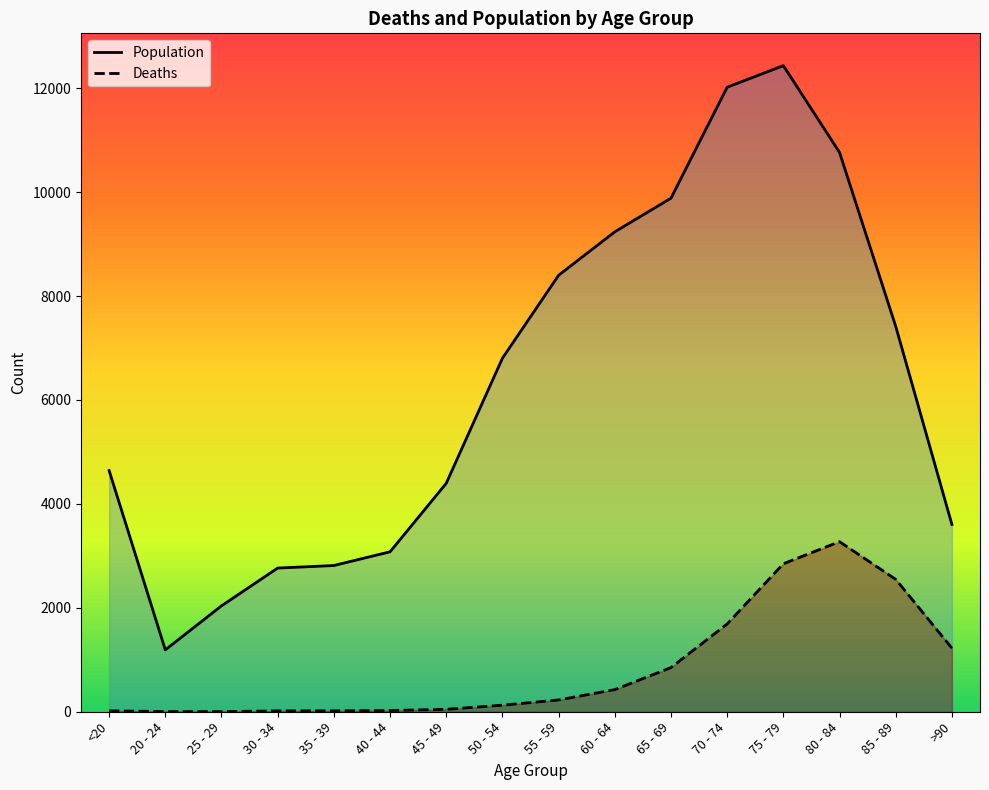

How many distinct data groups are displayed?

2